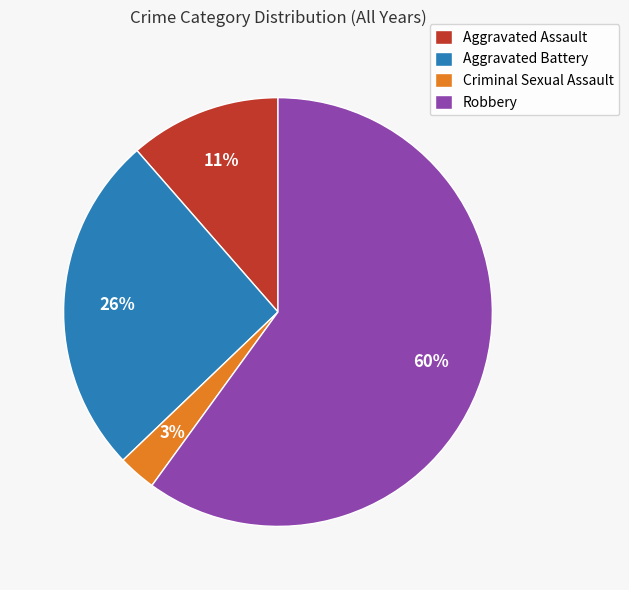

Rank the categories by value from highest to lowest.

Robbery, Aggravated Battery, Aggravated Assault, Criminal Sexual Assault